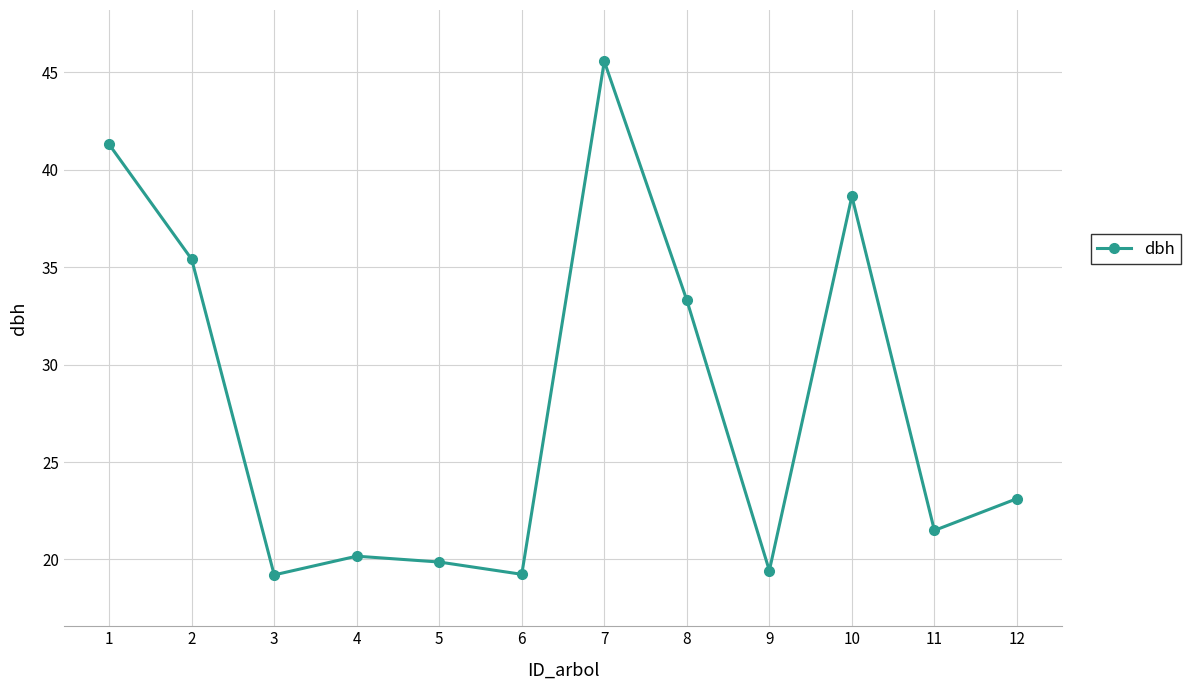

What is the difference between the values at 4 and 8?

13.1